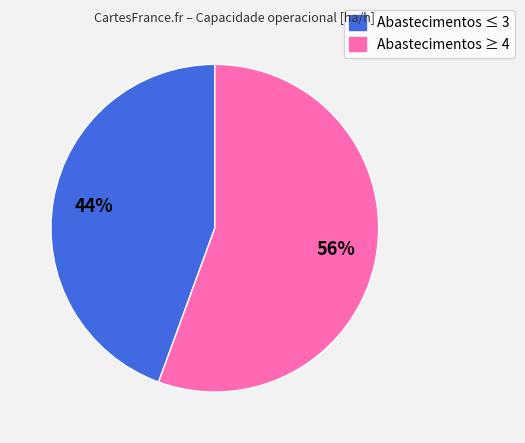

Is there any slice that represents more than half of the pie?

Yes